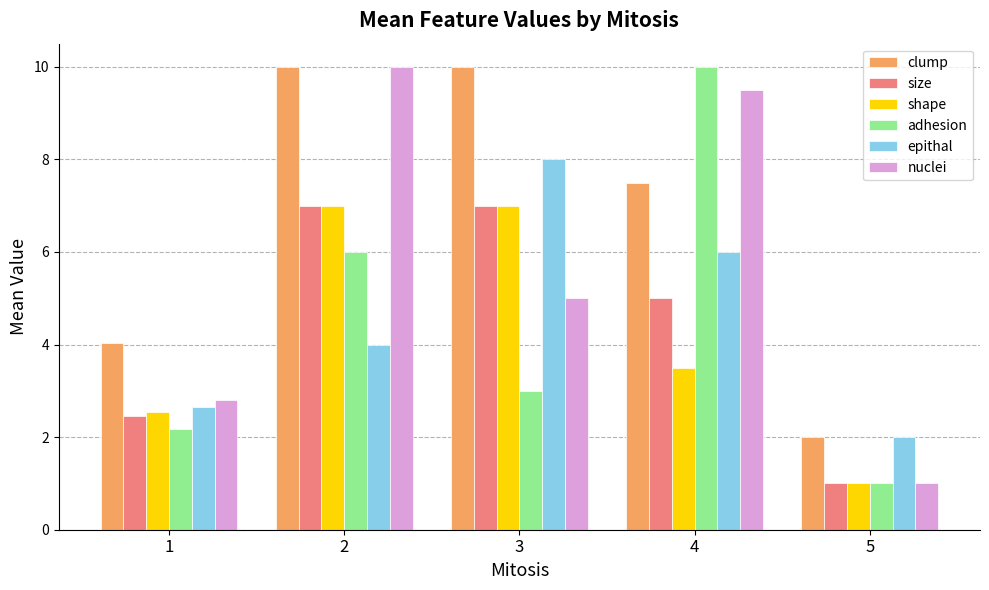

Is it true that nuclei equals 9.5 at 4?

True